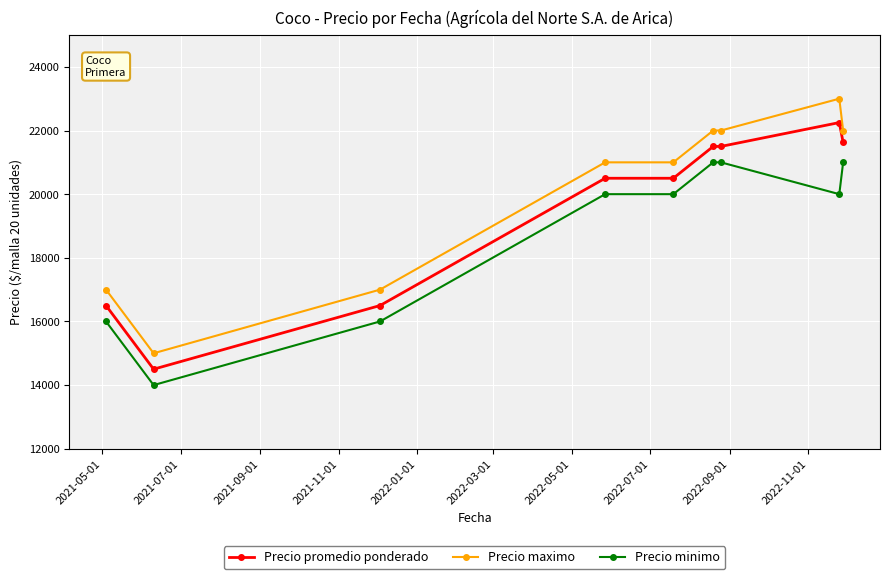

What is the difference between the maximum and minimum values in the Precio promedio ponderado series?

7750